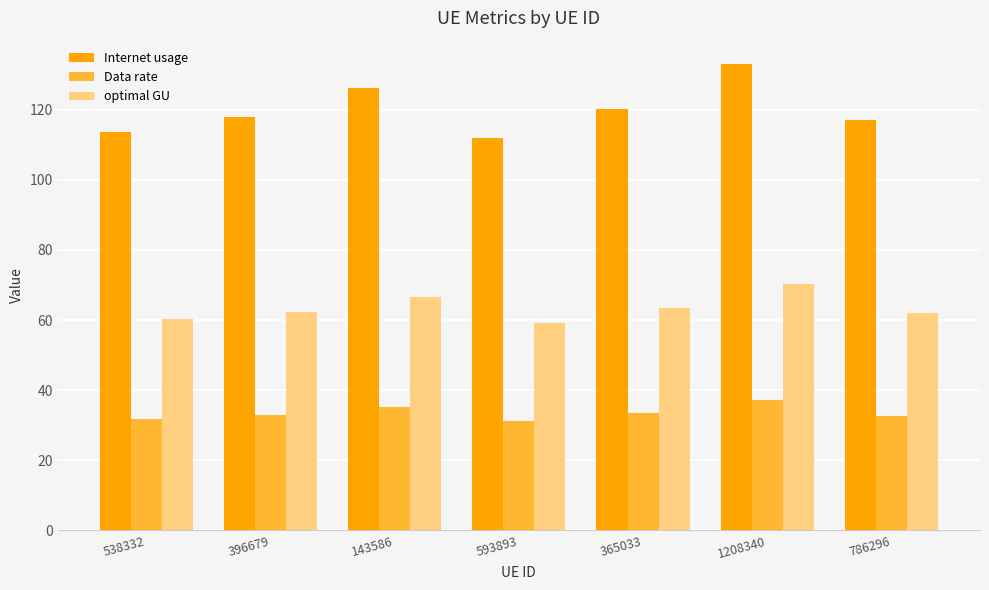

Which series has the largest total across all categories?

Internet usage